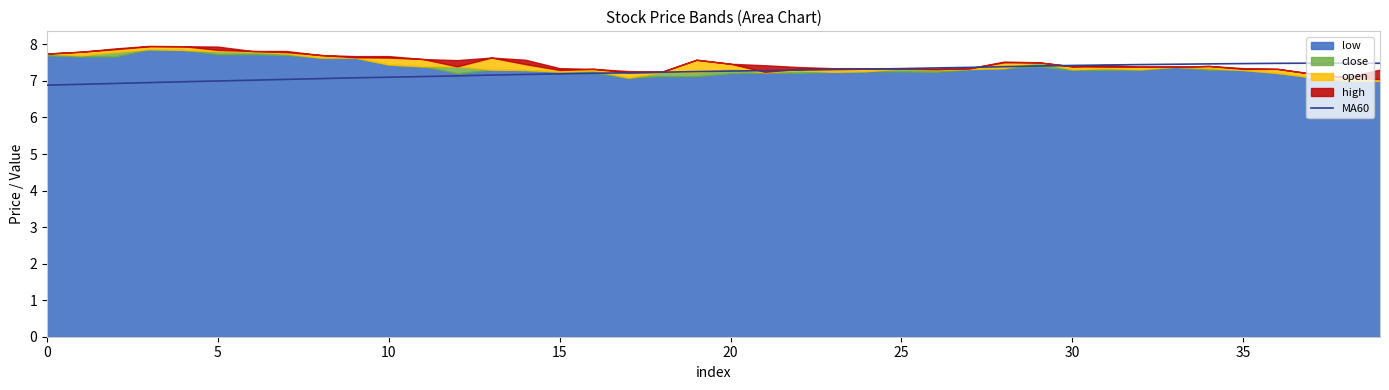

How many data points are above 7?

34